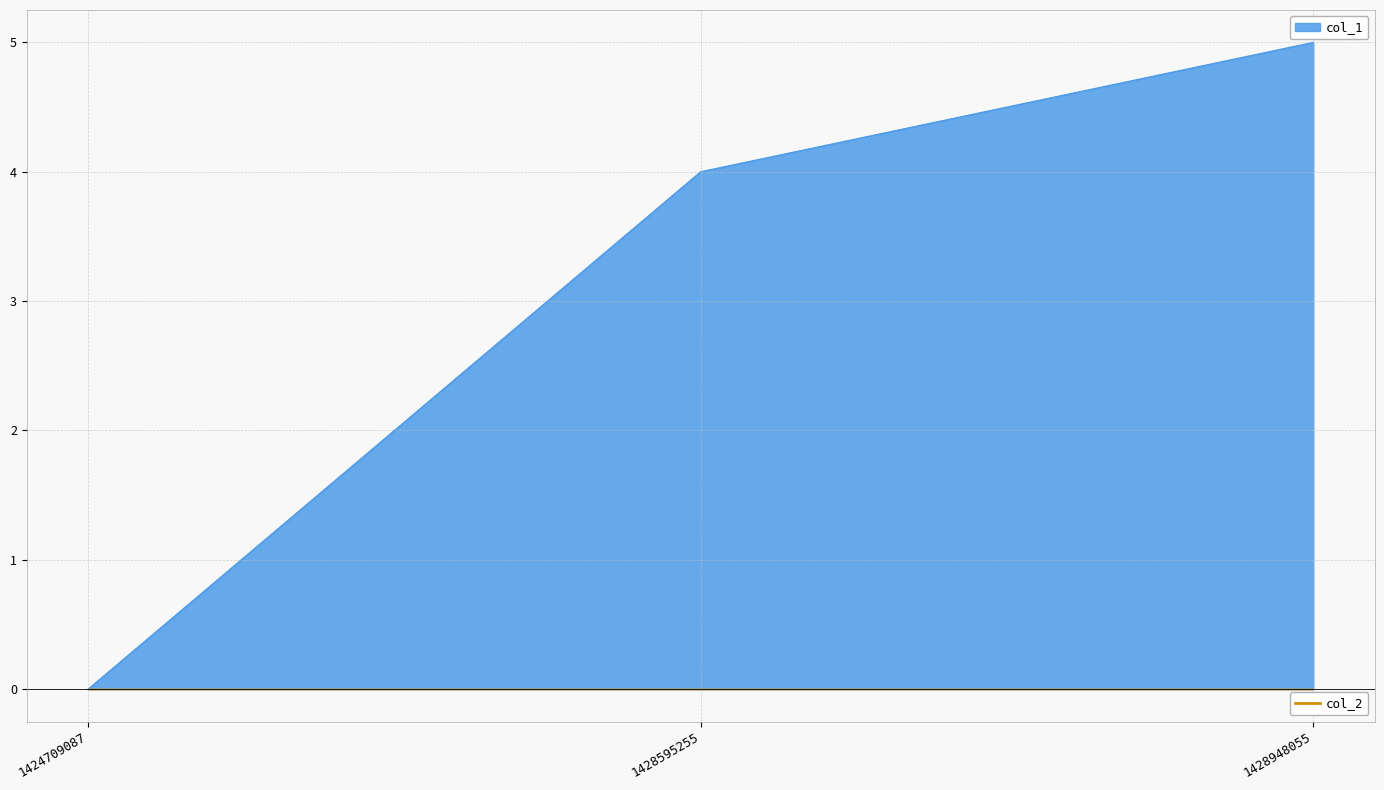

Where is the data nearest to the value 2?

1424709087